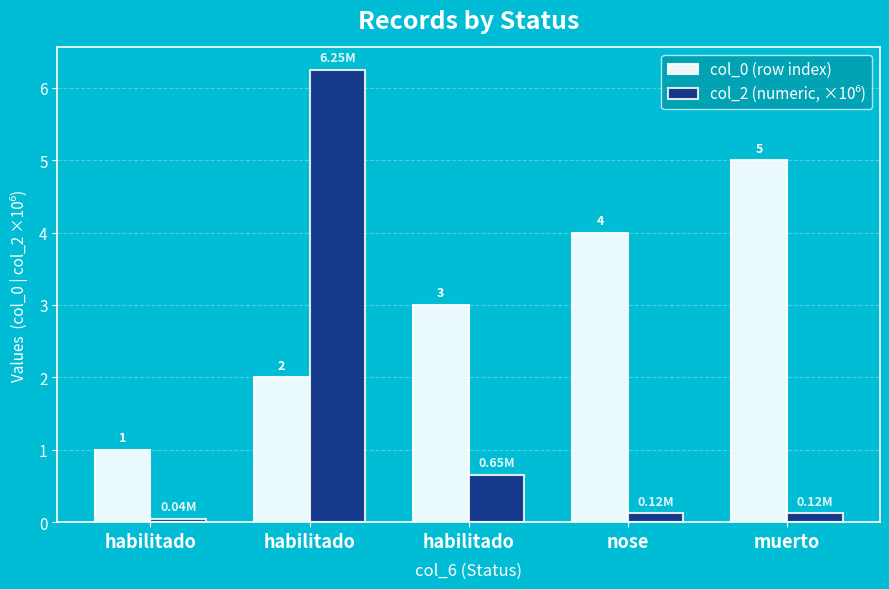

The col_0 (row index) series shows 4.7 at habilitado. True or false?

False